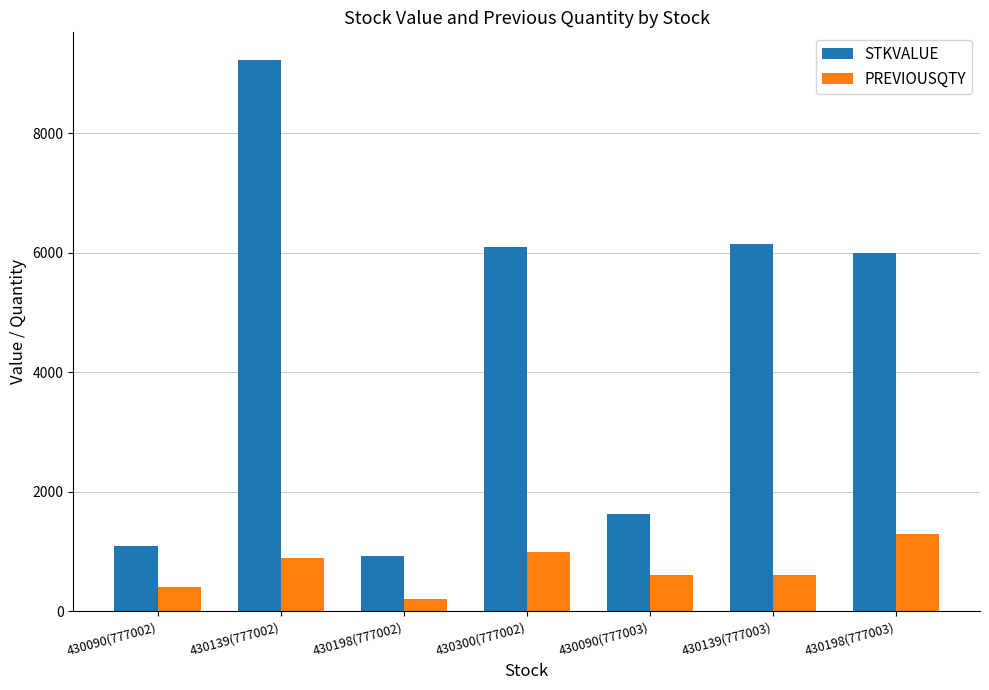

What is the minimum value shown in the chart?

200